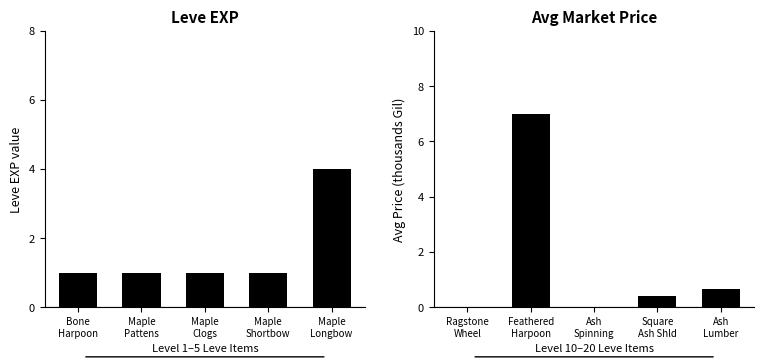

Are the bars horizontal?

No